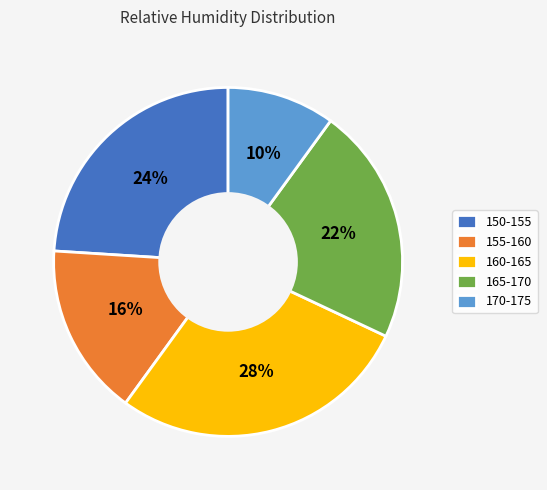

Rank the categories by value from highest to lowest.

160-165, 150-155, 165-170, 155-160, 170-175